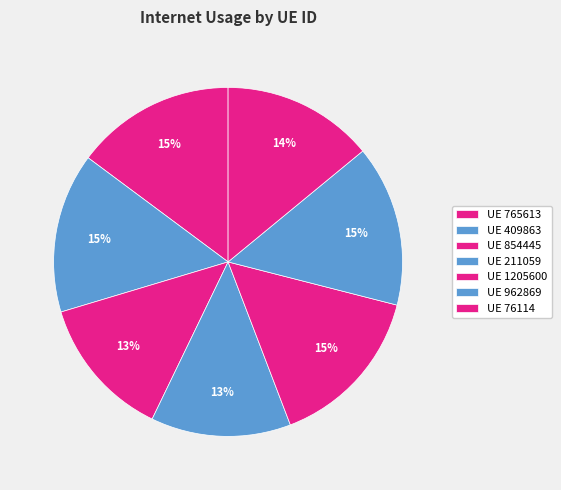

Count the number of slices in the pie.

7